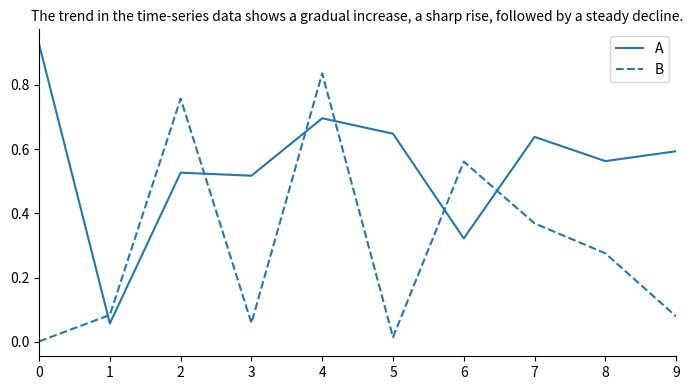

True or false: A and B cross at least once.

True